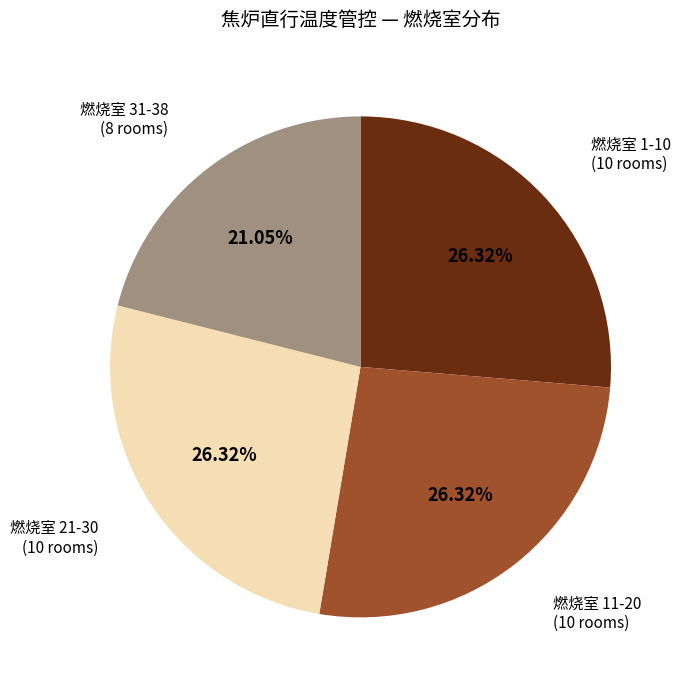

Does any single category account for the majority?

No